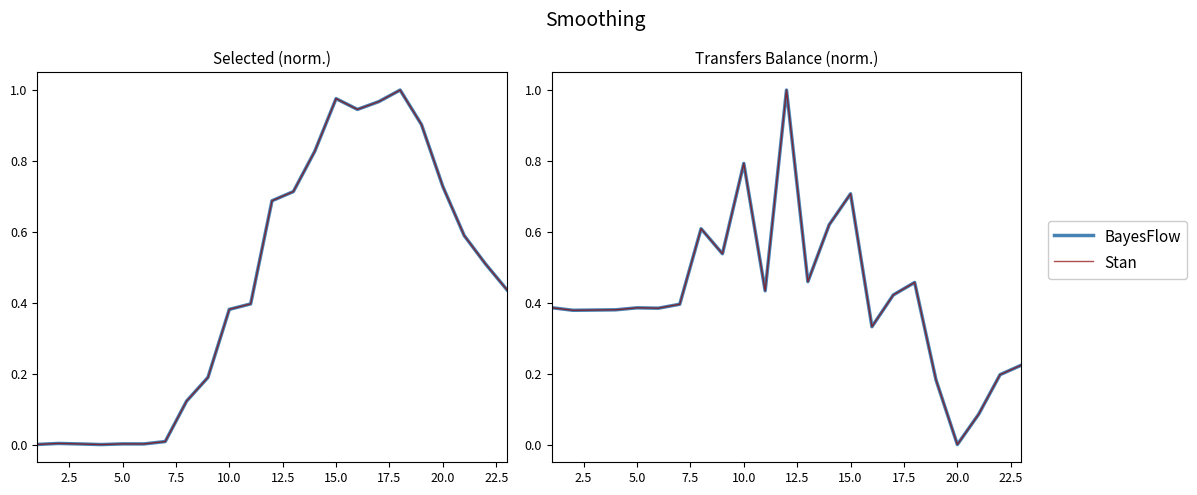

How many values in BayesFlow are above zero?

22